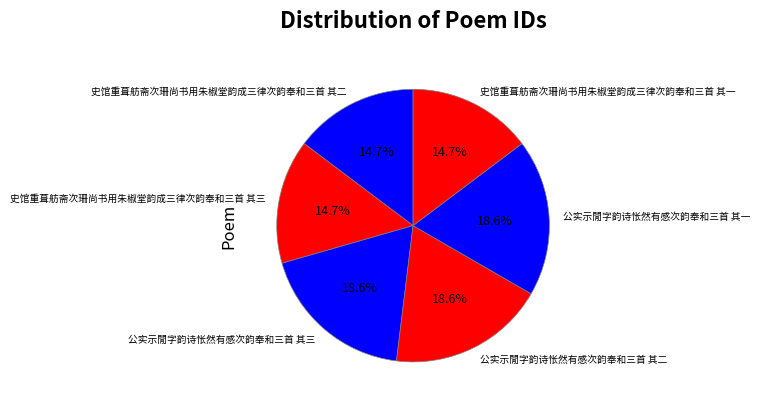

Between 史馆重葺舫斋次珊尚书用朱椒堂韵成三律次韵奉和三首 其三 and 公实示閒字韵诗怅然有感次韵奉和三首 其二, which is larger?

公实示閒字韵诗怅然有感次韵奉和三首 其二